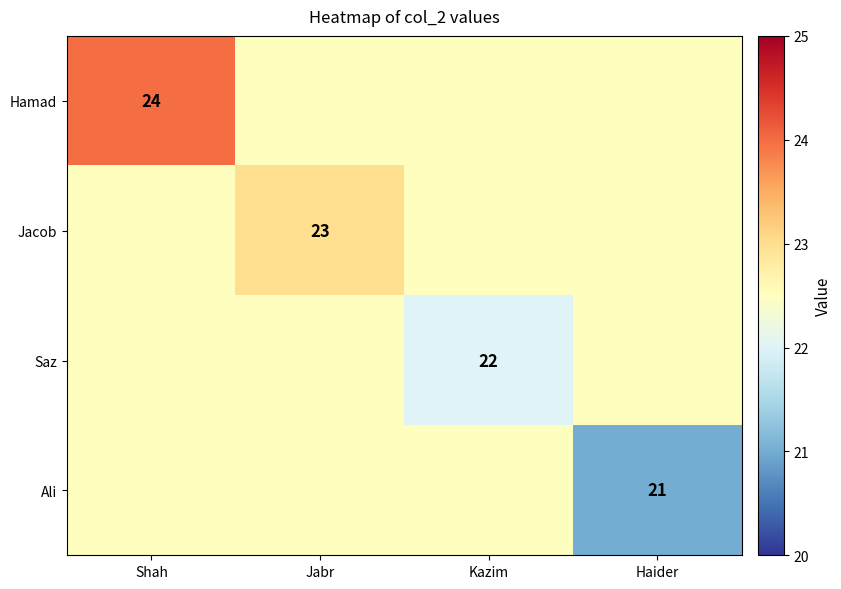

True or false: Ali has a value of 21.0 at Haider.

True